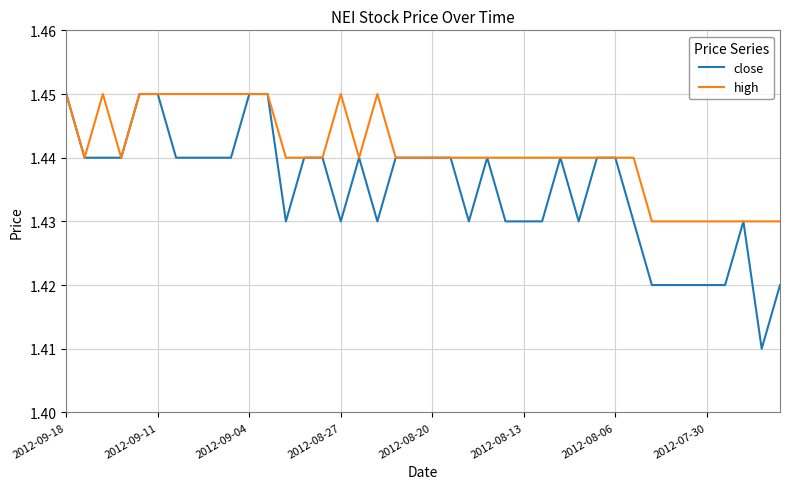

Which series has the largest total across all categories?

high